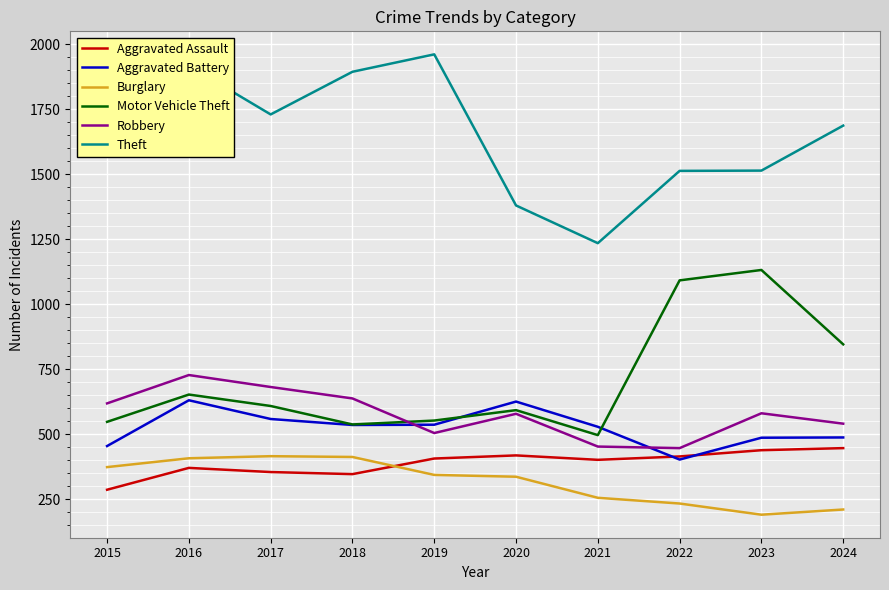

What is the difference between the second highest and minimum values in the Aggravated Assault series?

152